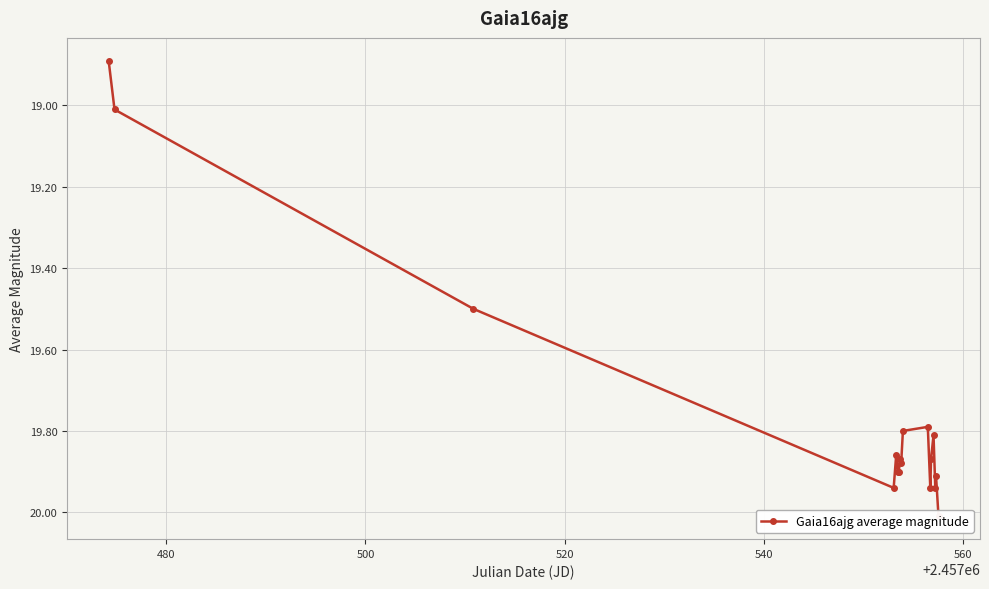

How many distinct data groups are displayed?

1